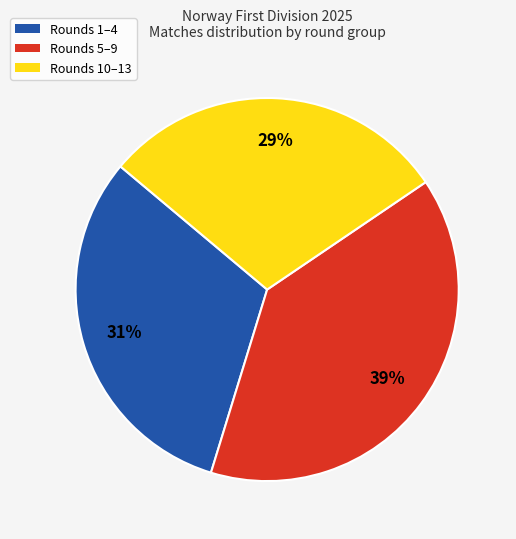

How many segments does this pie chart have?

3